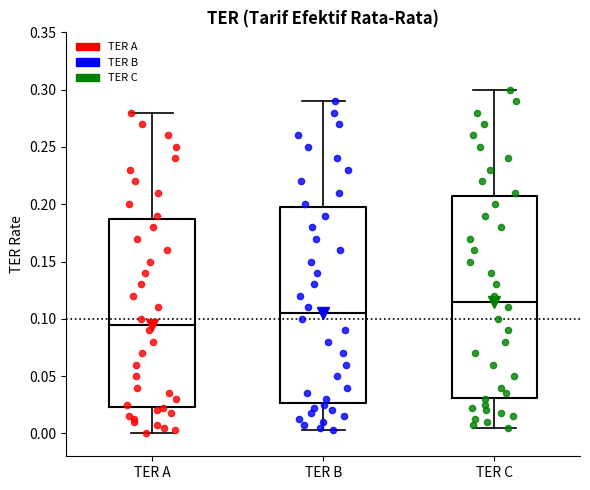

Reading left to right, read every box against the y-axis: the position of its median line, the range the box covers, and the ends of its whiskers. The values are not printed on the chart, so give them approximately, as read against the axis.

TER A: median 0.095, box 0.025 to 0.190, whiskers 0.000 to 0.280
TER B: median 0.105, box 0.025 to 0.200, whiskers 0.005 to 0.290
TER C: median 0.115, box 0.030 to 0.210, whiskers 0.005 to 0.300